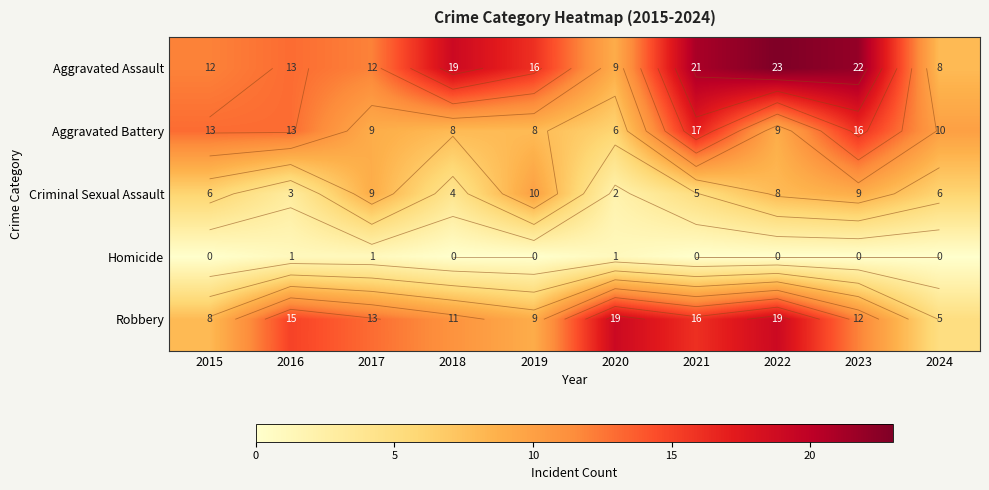

Is it true that Aggravated Battery equals 11 at 2018?

False